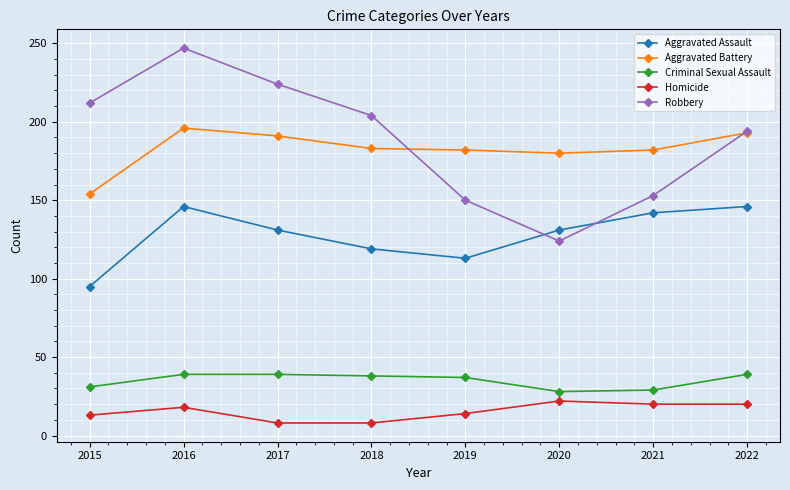

At which category is the sum across all series the highest?

2016